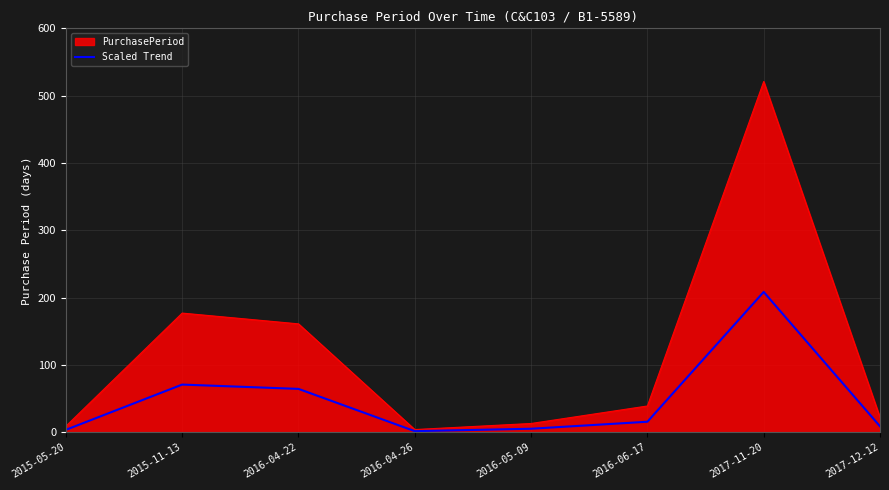

What position from the right is 2016-05-09?

4